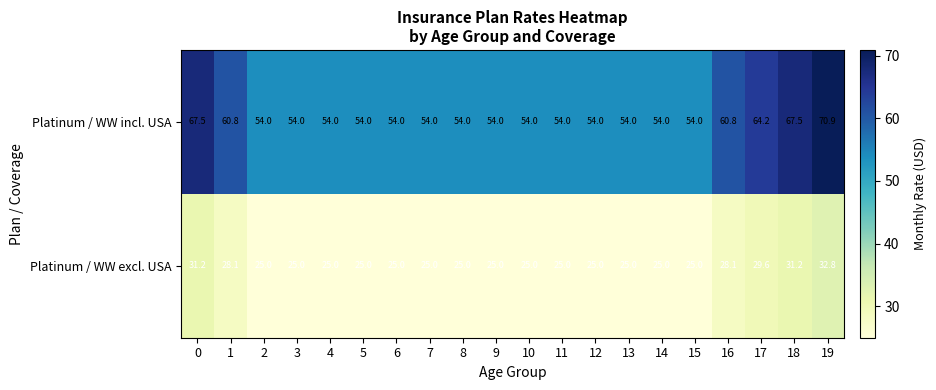

Which category has the highest value across all series?

19